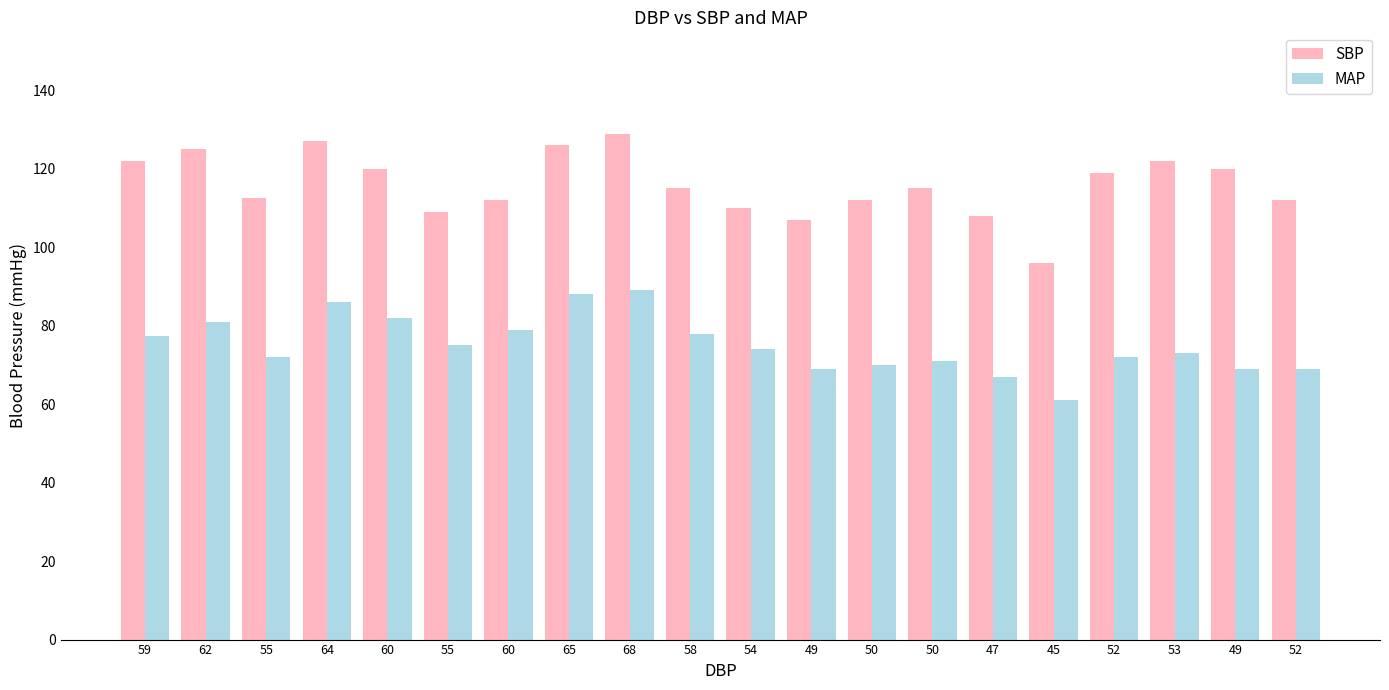

How many categories are shown in the chart?

20